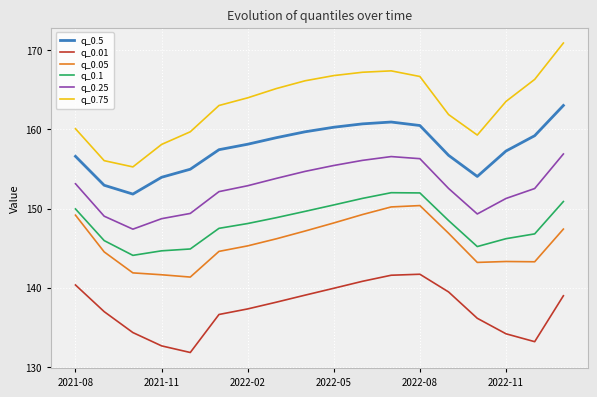

What is the maximum value shown in the chart?

170.9